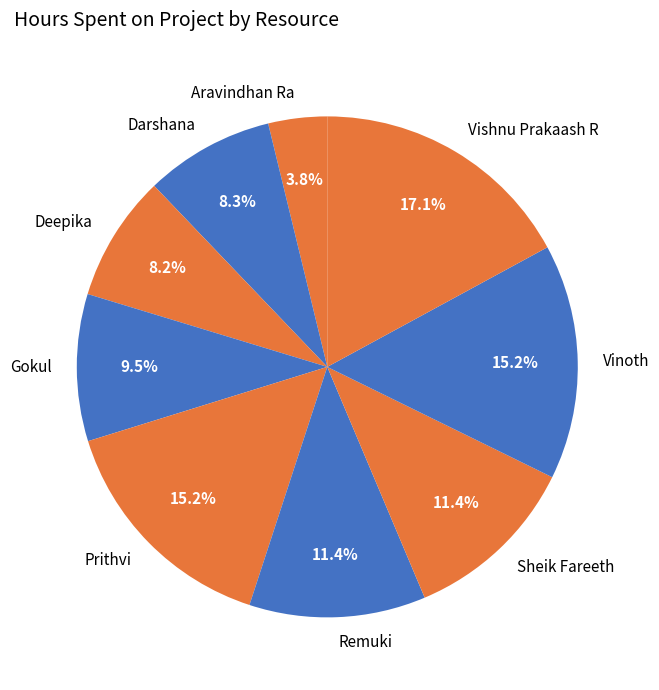

What is the largest slice in the pie chart?

Vishnu Prakaash R